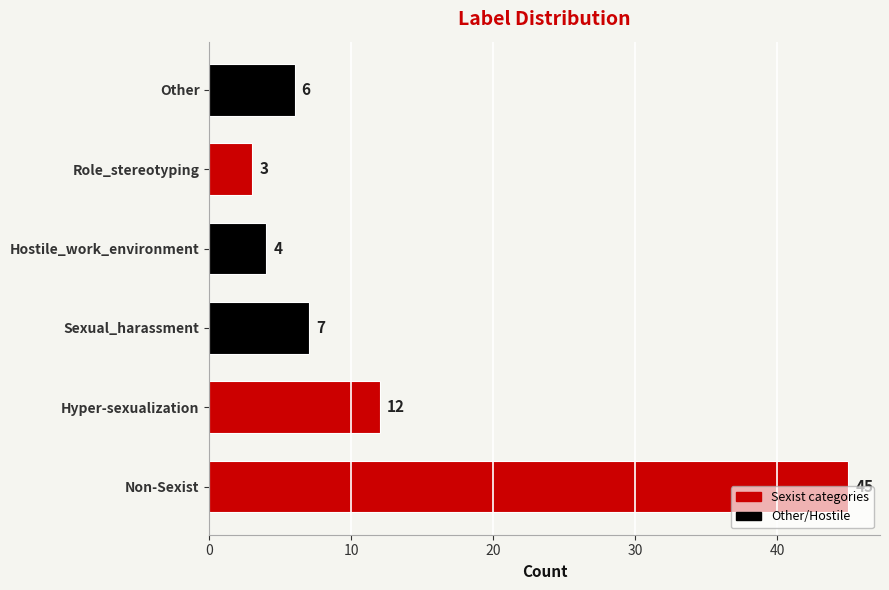

The value at Other is 11. True or false?

False